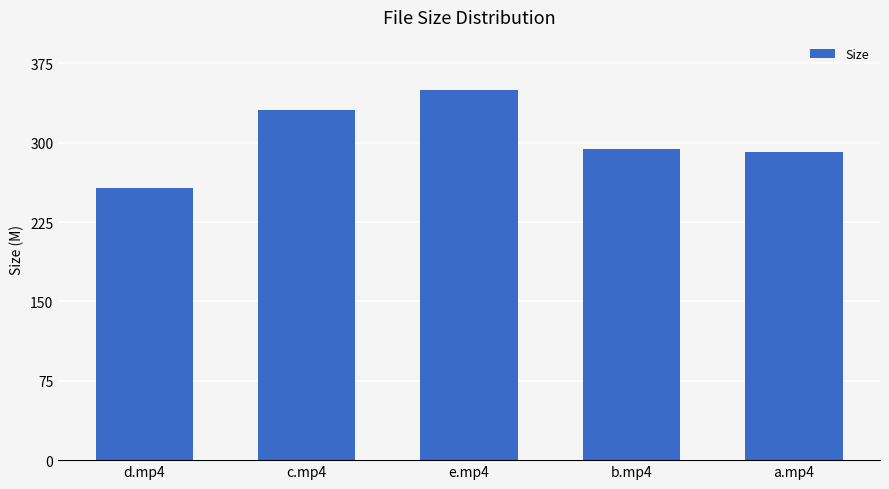

Approximately how many times larger is the value at a.mp4 compared to b.mp4?

1.0